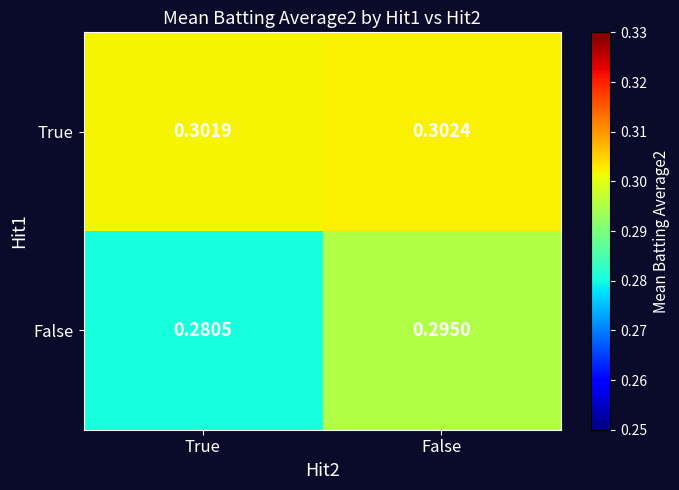

At which category does the chart reach its minimum across all series?

True